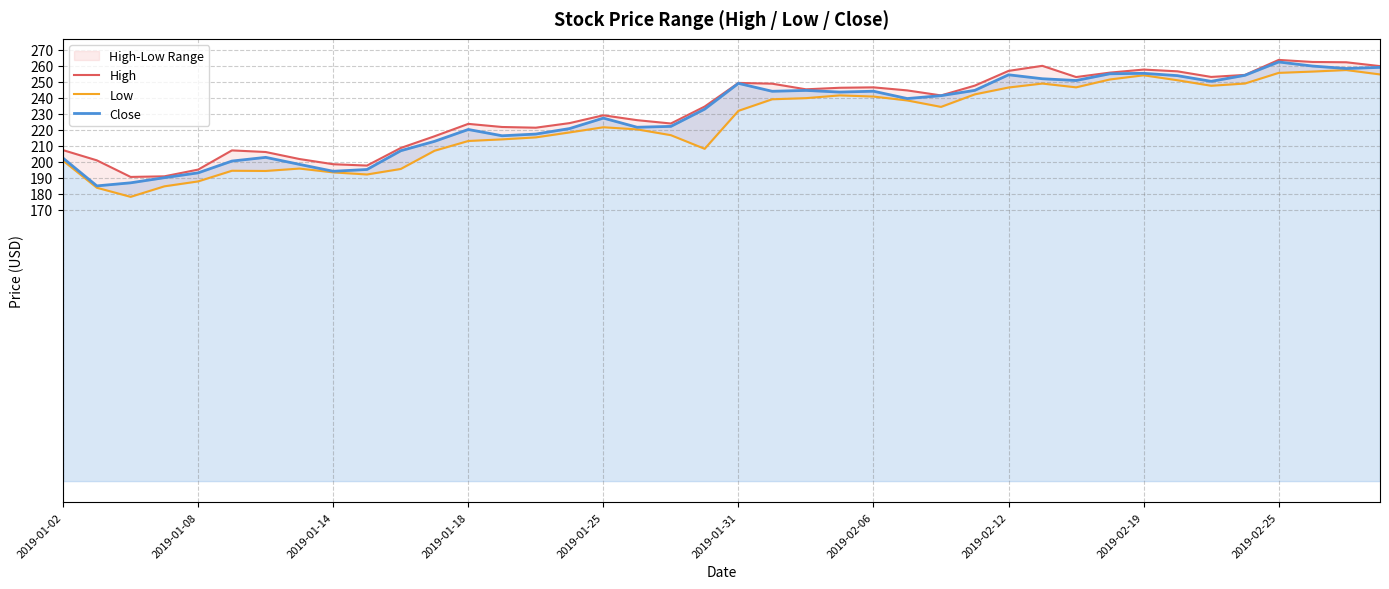

What is the highest value of the High series?

263.6